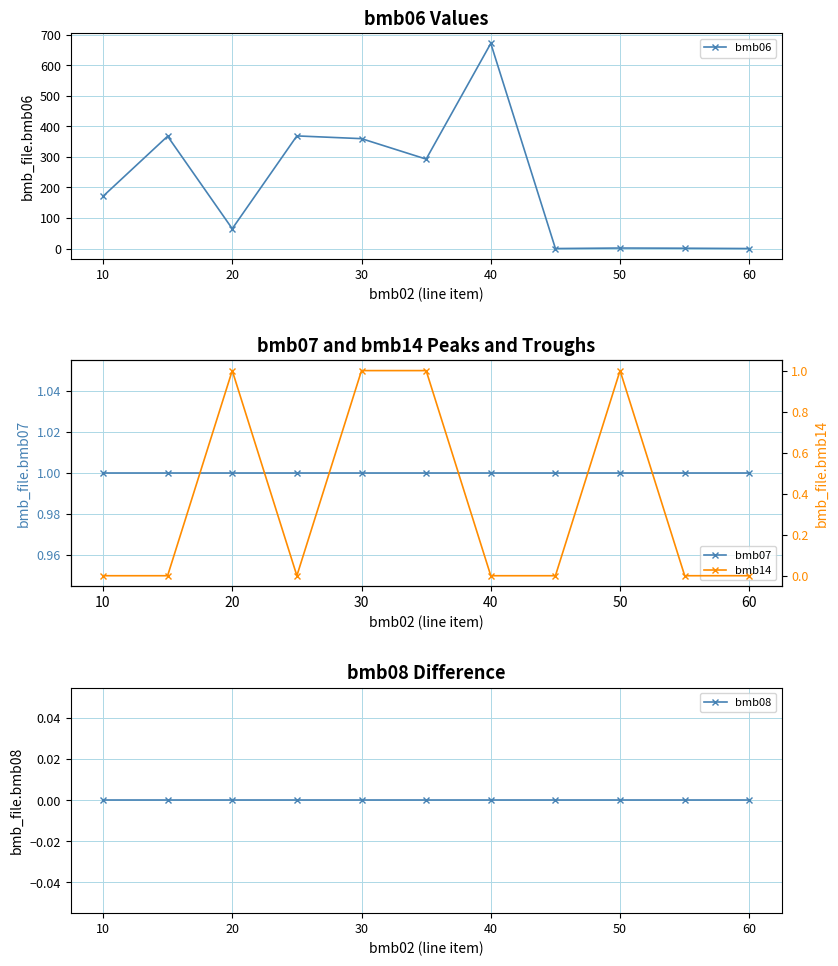

True or false: bmb06 and bmb14 cross at least once.

False